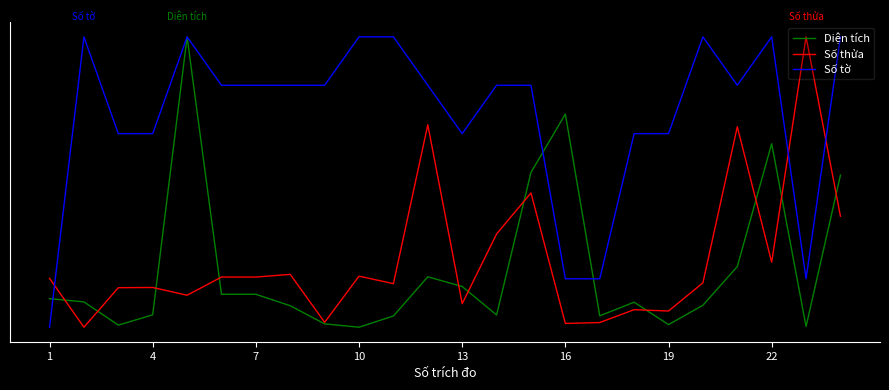

How many intersections are there between Số thửa and Diện tích?

11